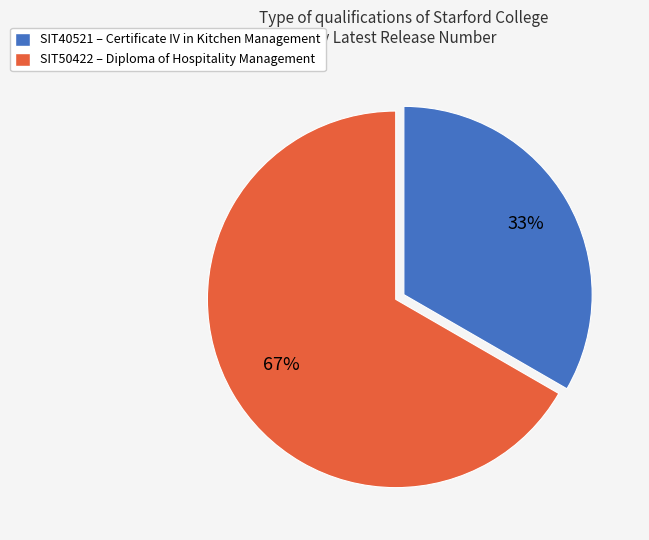

Do SIT40521 and SIT50422 together represent more than half of the pie?

Yes